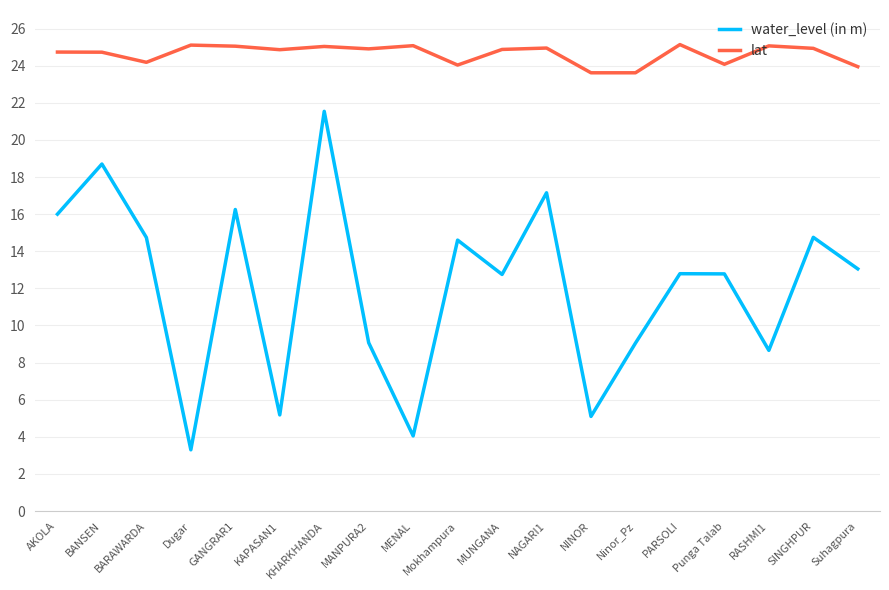

Between GANGRAR1 and NINOR, which series saw the biggest shift?

water_level (in m)